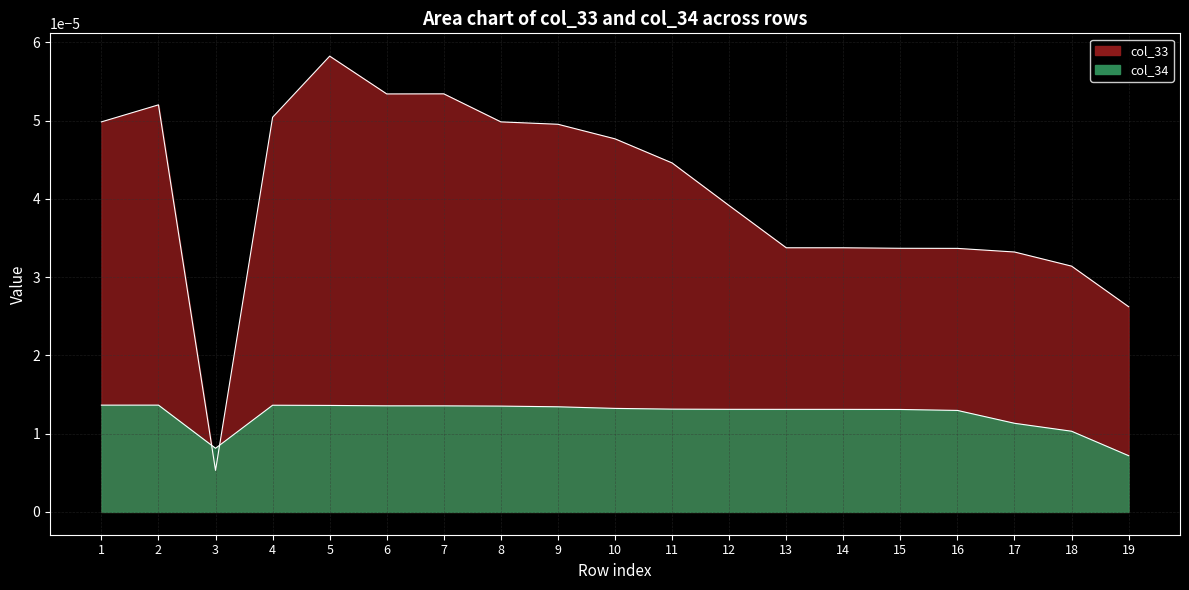

Where is the first local maximum for col_33?

2